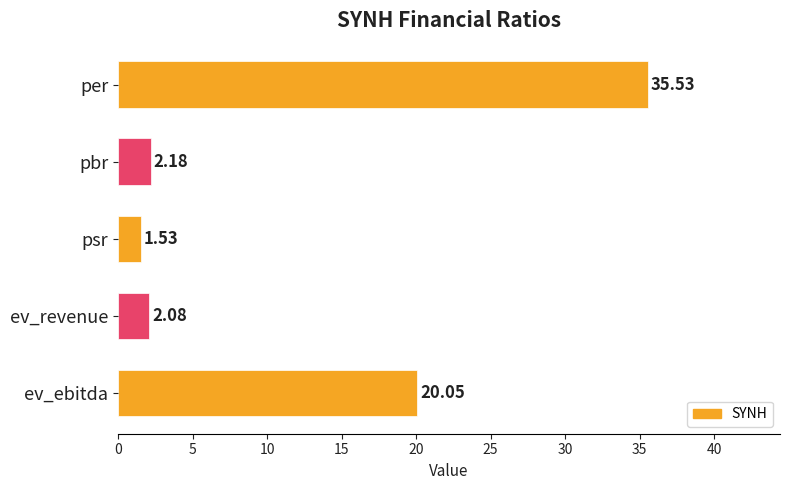

At which category does the chart reach its minimum across all series?

psr